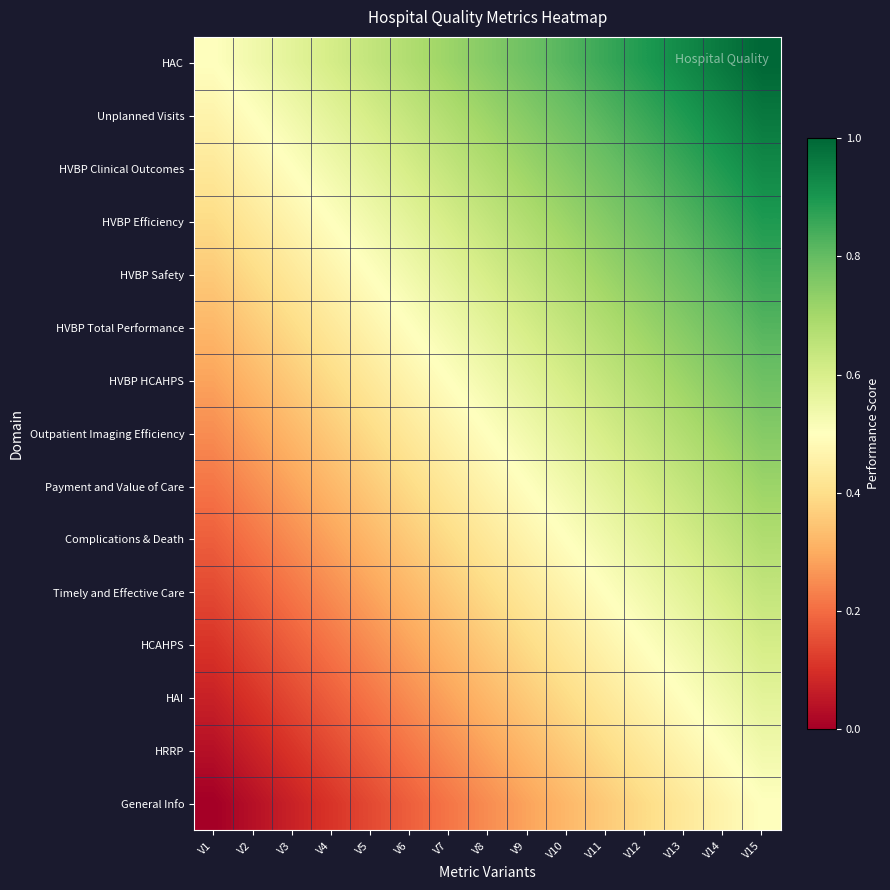

Between V14 and V10, which is larger?

V14